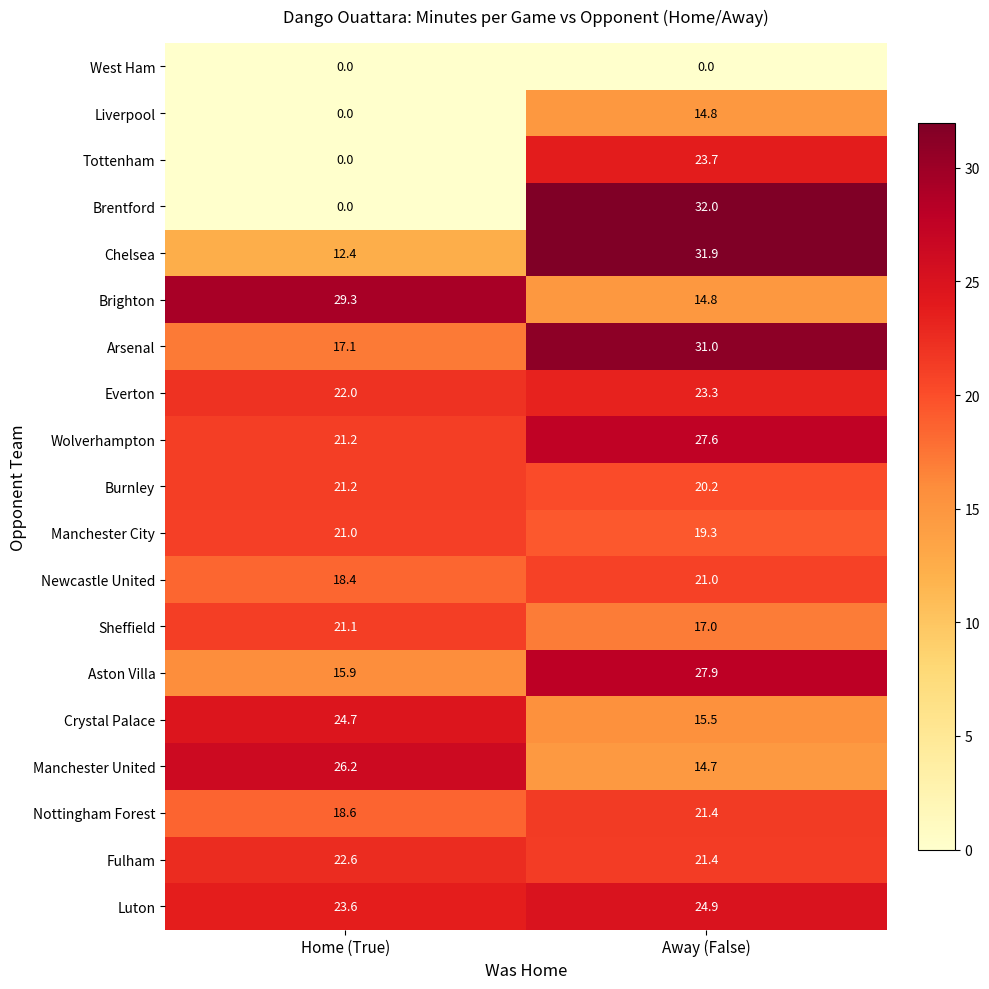

What is the sum of the Nottingham Forest values at Home (True) and Away (False)?

40.0